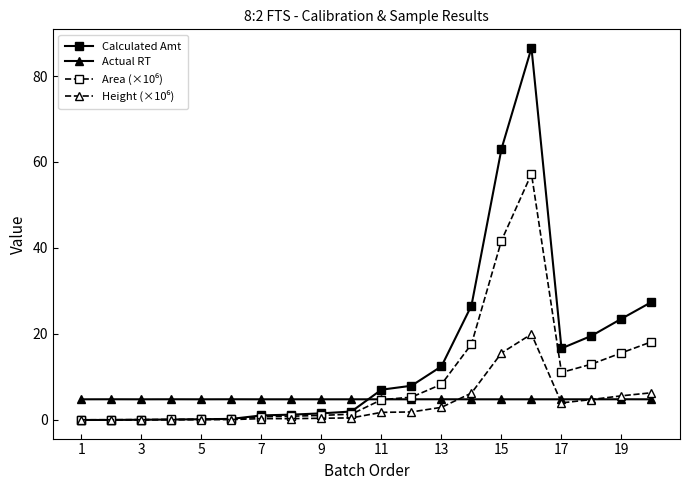

Which series has the widest spread of values?

Calculated Amt